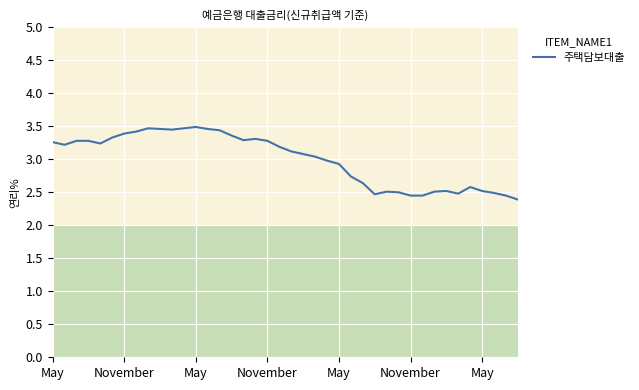

What is the smallest value displayed?

2.4